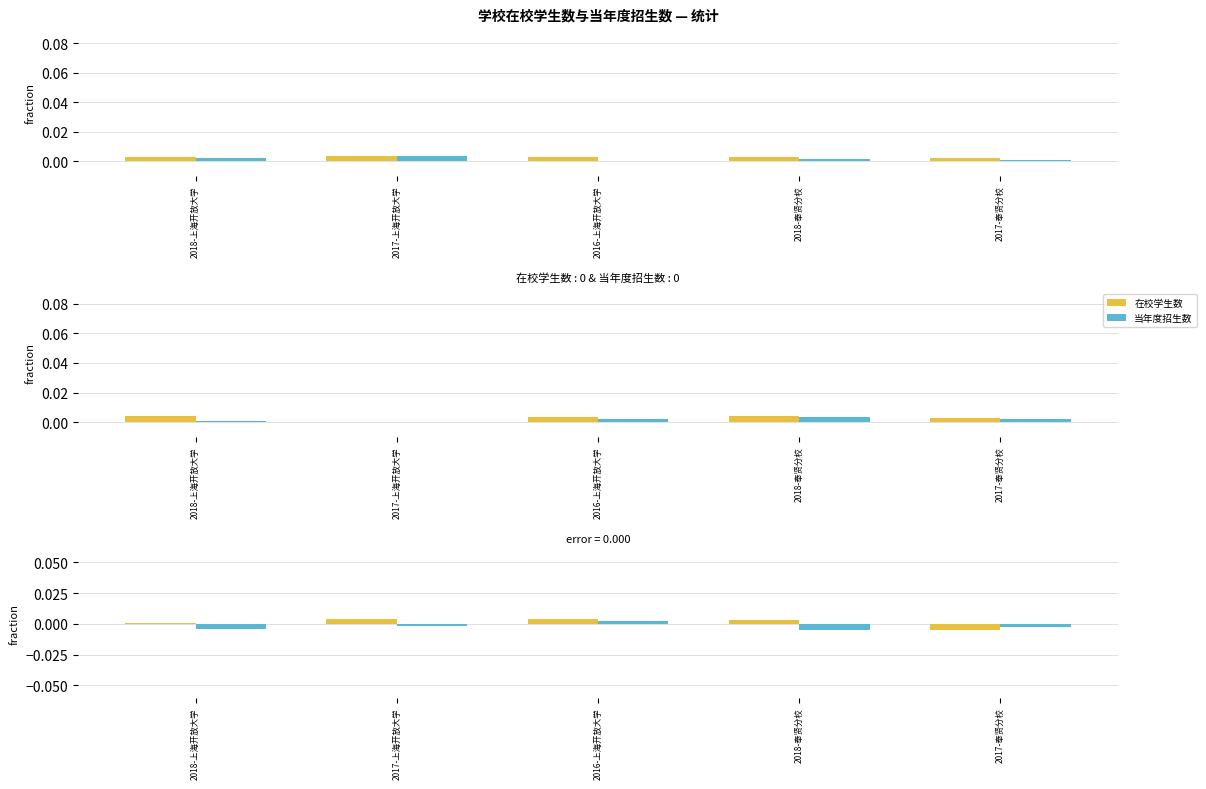

Is the value of 在校学生数 at 2017-奉贤分校 greater than the value of 当年度招生数 at 2016-上海开放大学?

No